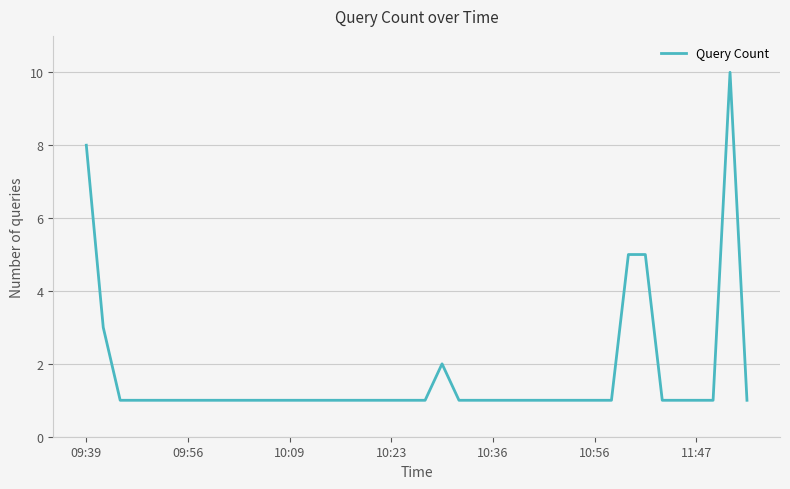

What is the difference between the maximum and minimum values?

9